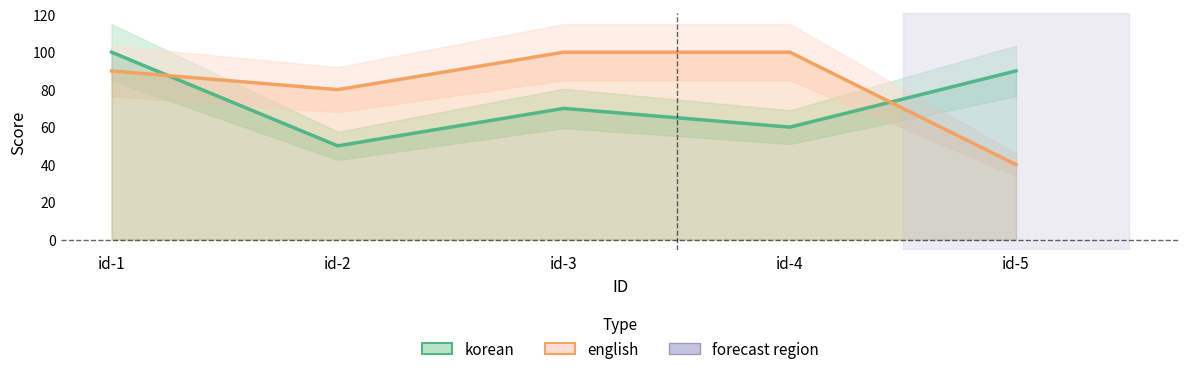

At which category does the chart reach its minimum across all series?

id-5